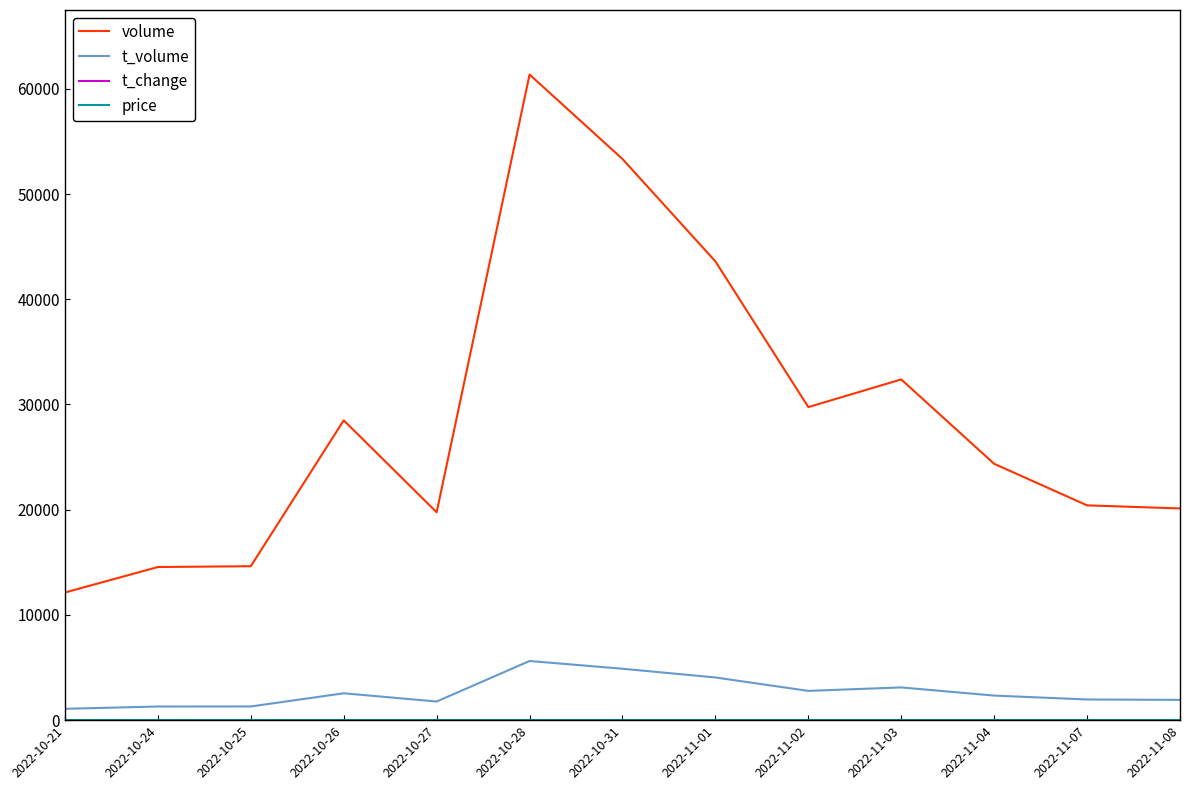

Does the chart have visible grid lines?

No